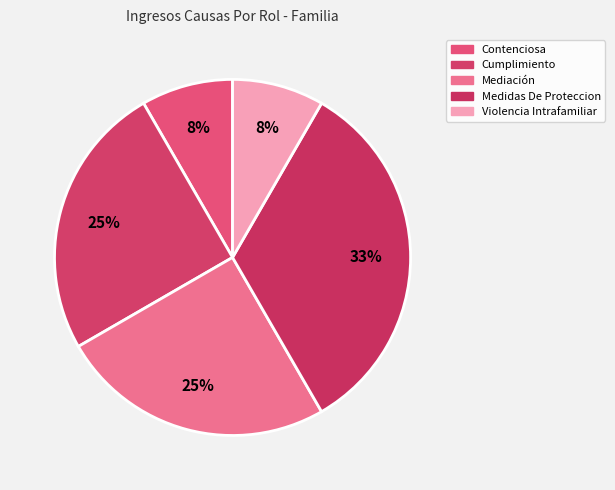

Count the number of slices in the pie.

5